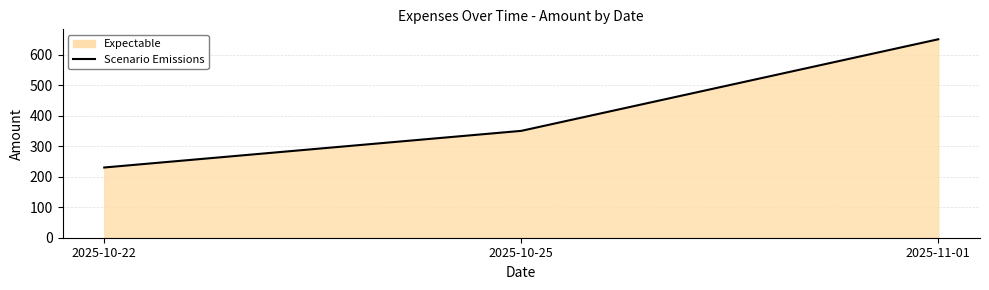

What is the value of the 3rd point from the left?

650